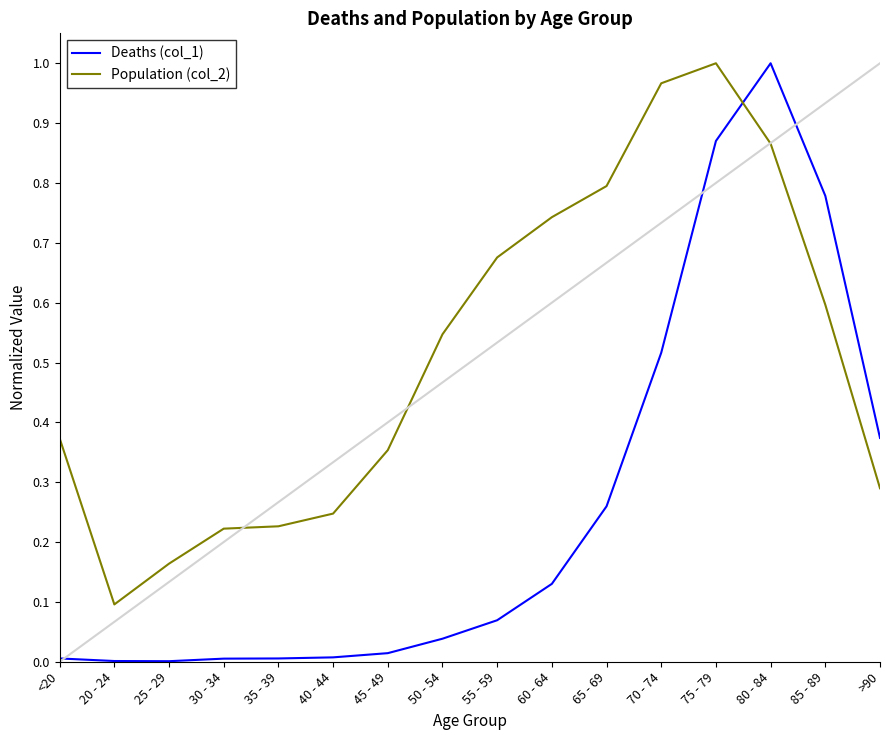

List the series in order of their overall mean, highest first.

Population (col_2), Deaths (col_1)